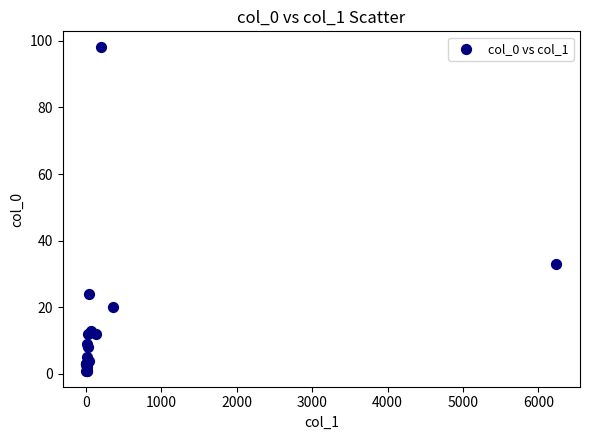

What Y value in the scatter plot is closest to 49?

33